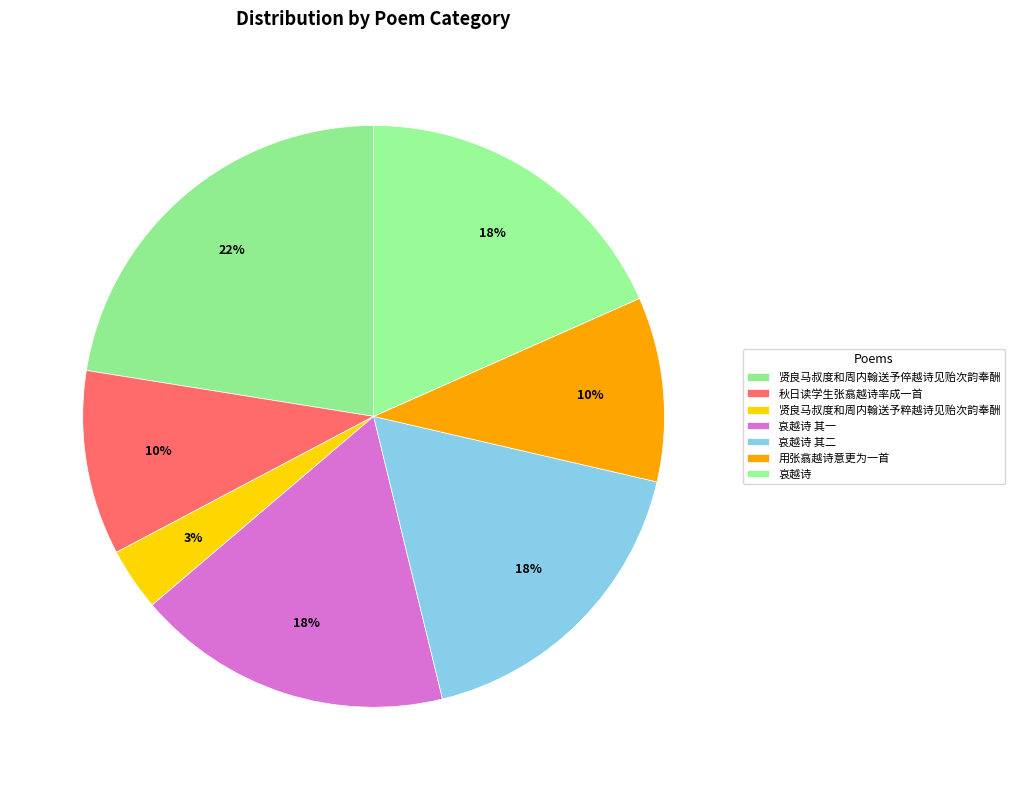

The 贤良马叔度和周内翰送予倅越诗见贻次韵奉酬 slice represents 22% of the pie. True or false?

True